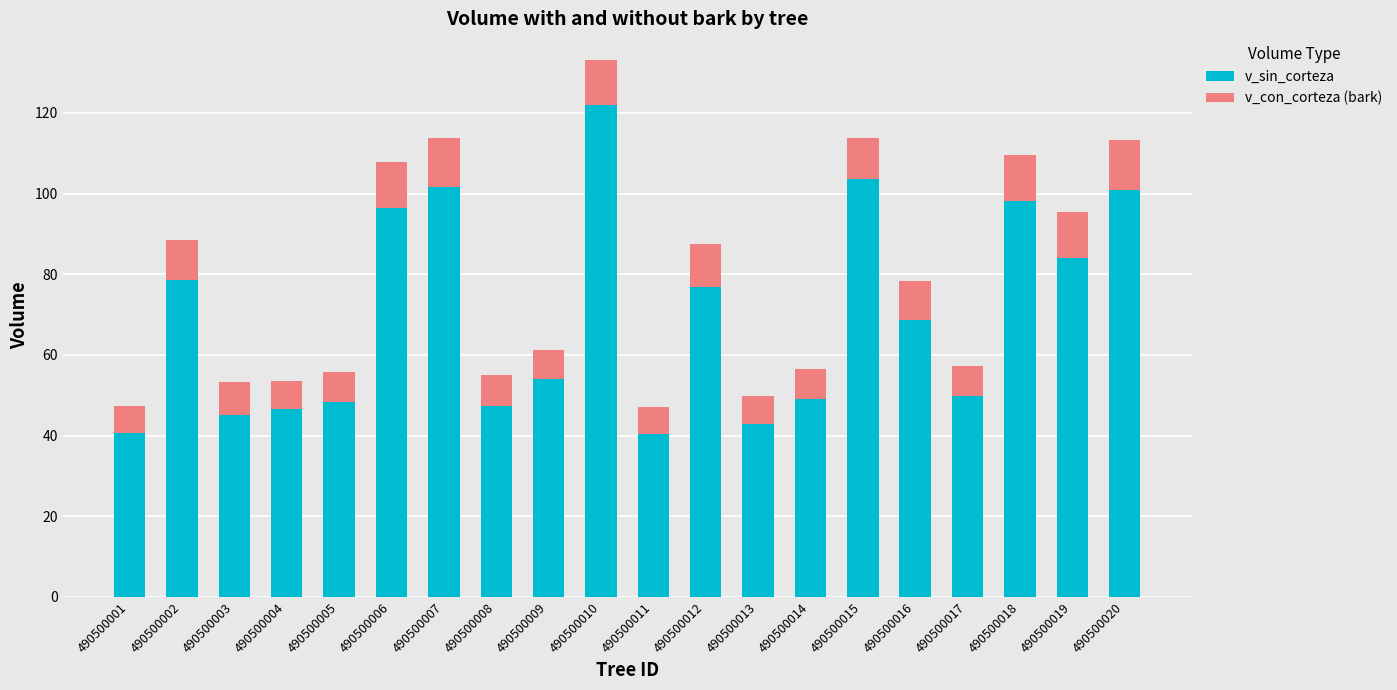

What is the minimum value for v_sin_corteza?

40.5